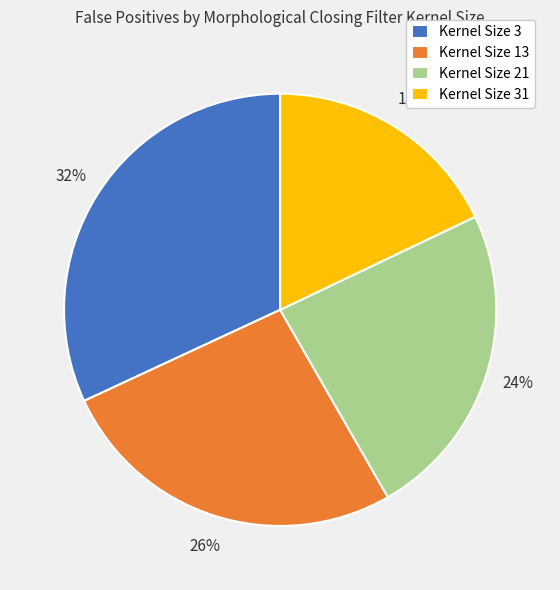

To the nearest percent, what is the difference between the largest and smallest slice percentages?

14%